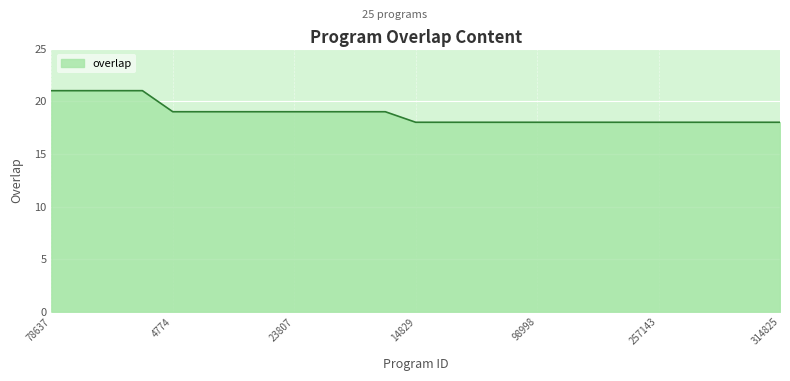

What is the minimum value shown in the chart?

18